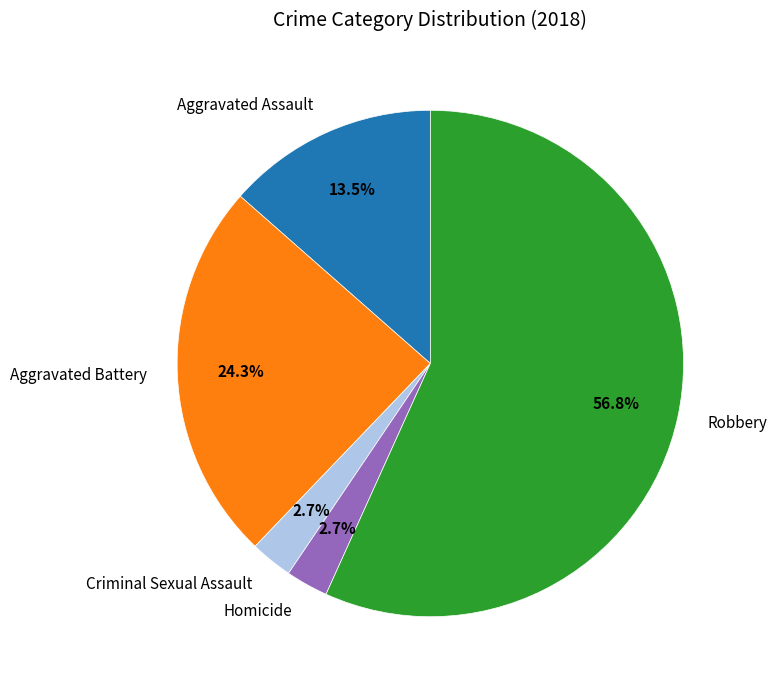

What is the largest slice in the pie chart?

Robbery